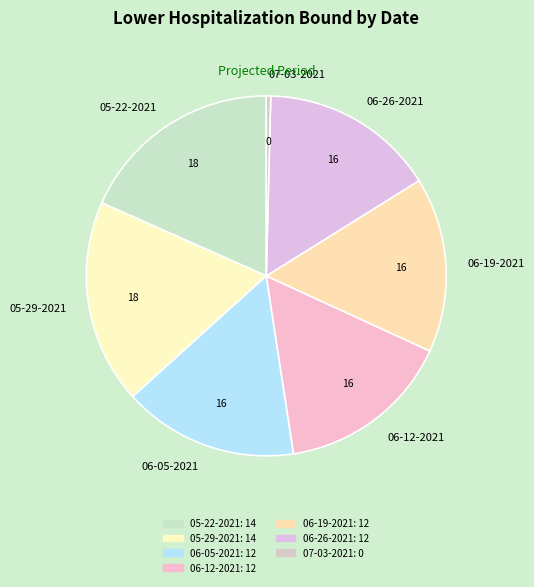

Combined, do 05-29-2021 and 05-22-2021 account for over 50%?

No